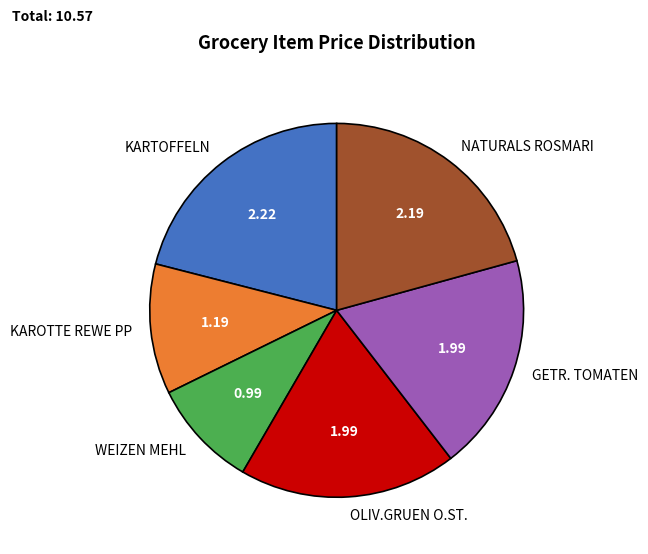

Is there a majority slice in this chart?

No